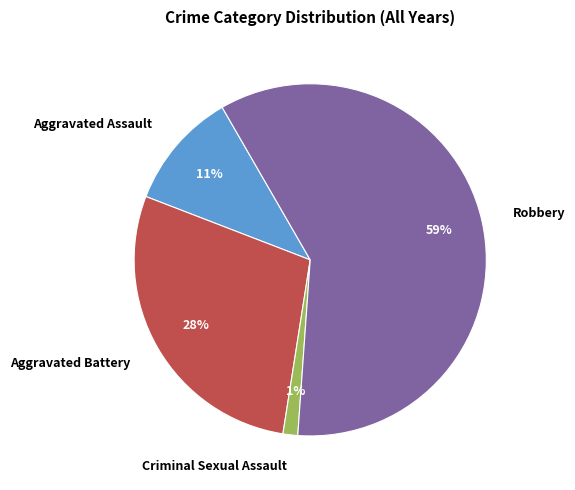

Do Aggravated Assault and Aggravated Battery together represent more than half of the pie?

No